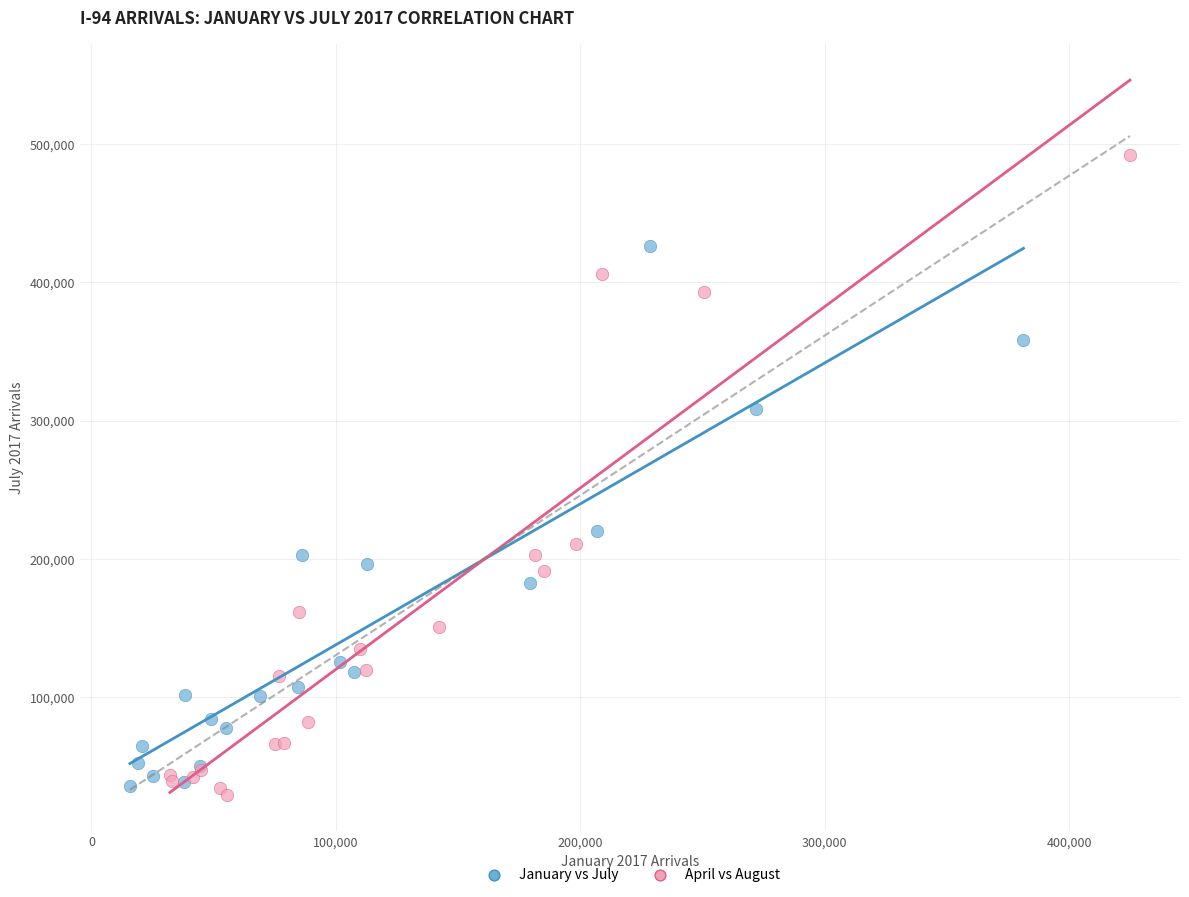

Which series has the largest Y range (max minus min)?

April vs August